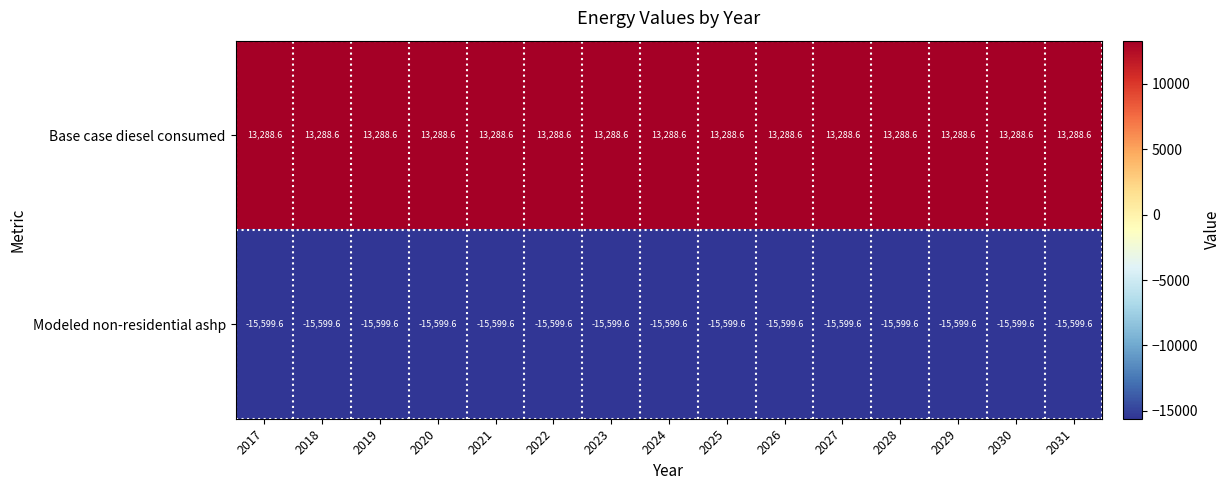

What is the minimum value shown in the chart?

-15599.6